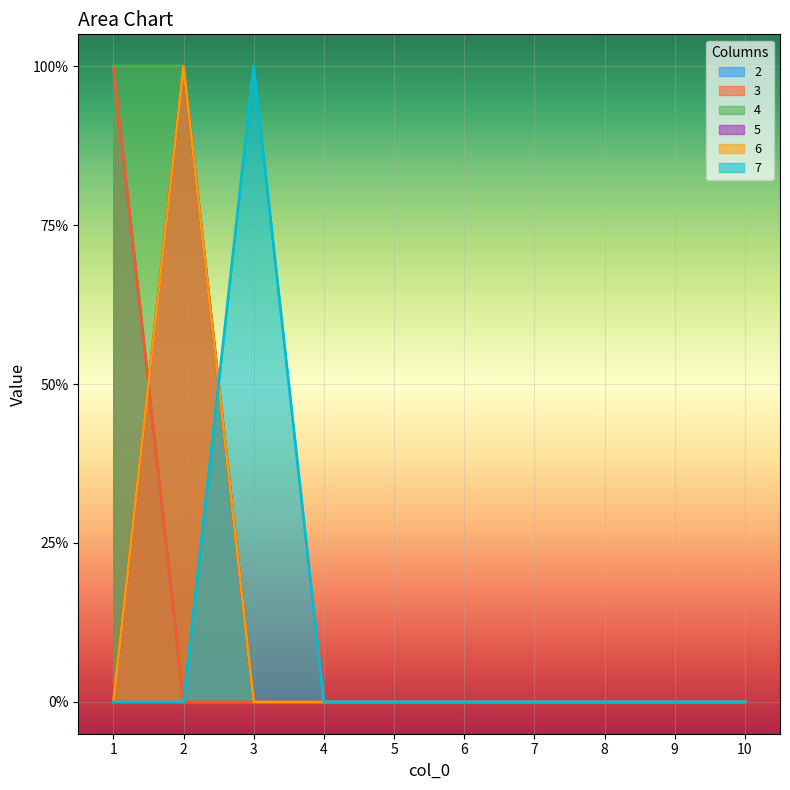

Reading left to right, list all the values displayed in this chart.

2: 1	0	0	0	0	0	0	0	0	0
3: 1	0	0	0	0	0	0	0	0	0
4: 1	1	0	0	0	0	0	0	0	0
5: 0	1	0	0	0	0	0	0	0	0
6: 0	1	0	0	0	0	0	0	0	0
7: 0	0	1	0	0	0	0	0	0	0